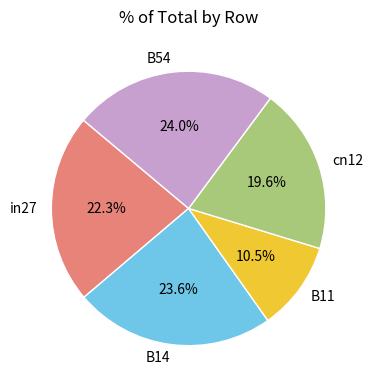

How much of the chart is everything except in27?

77.7%